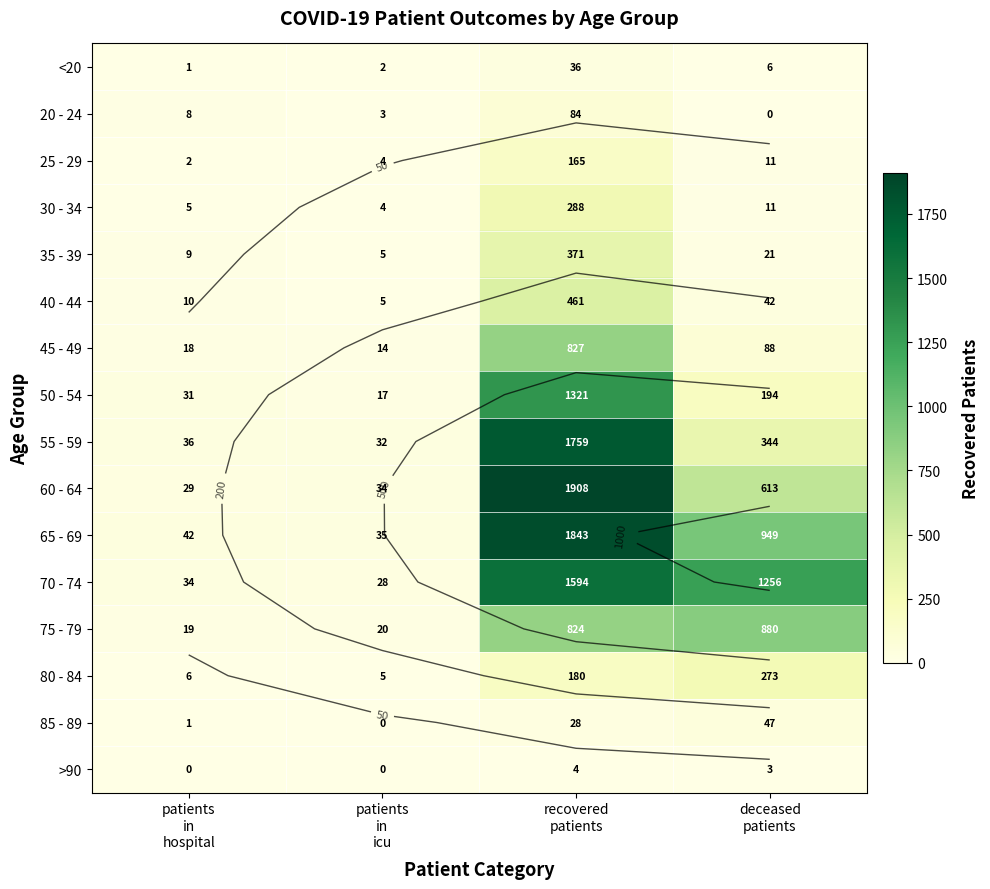

What is the difference between the maximum and minimum values in the 30 - 34 series?

284